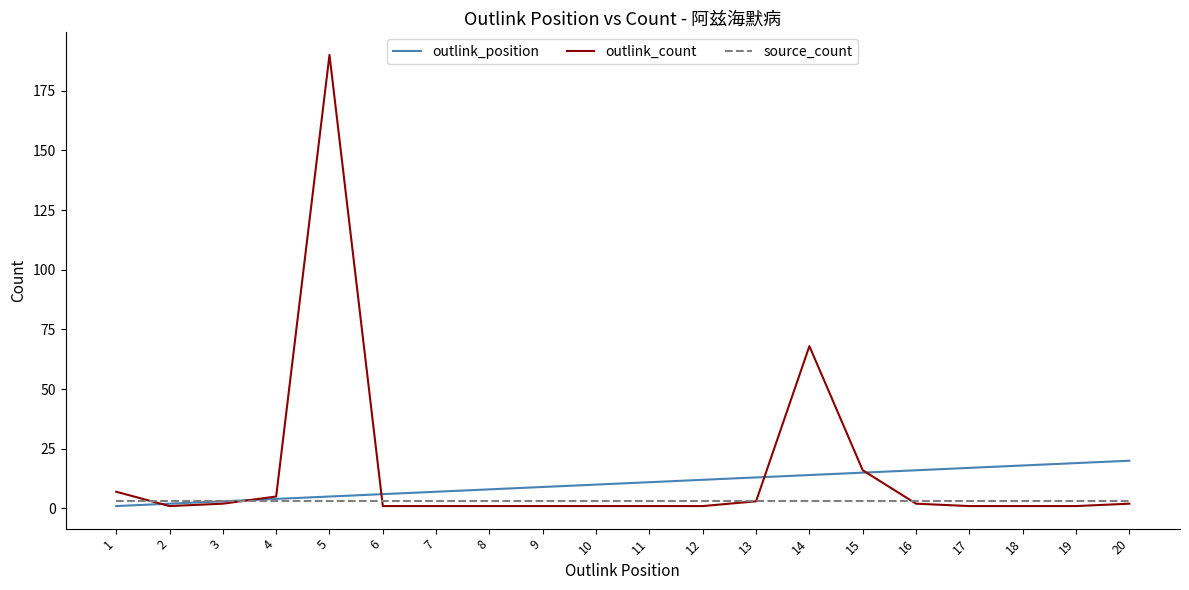

List the series in order of their peak value, highest first.

outlink_count, outlink_position, source_count